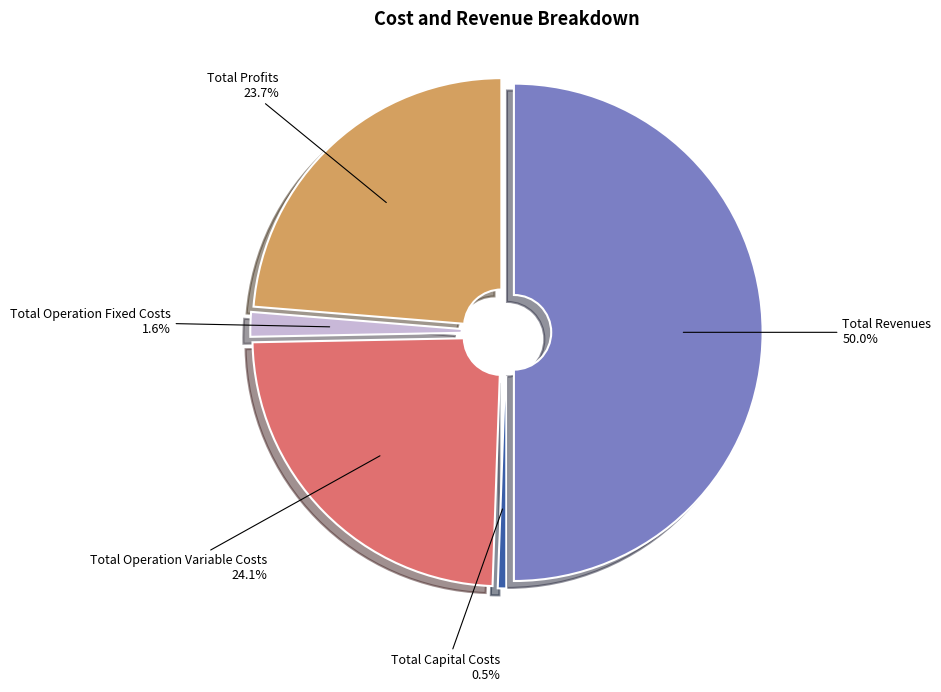

True or false: Total Revenues accounts for 50% of the total.

True